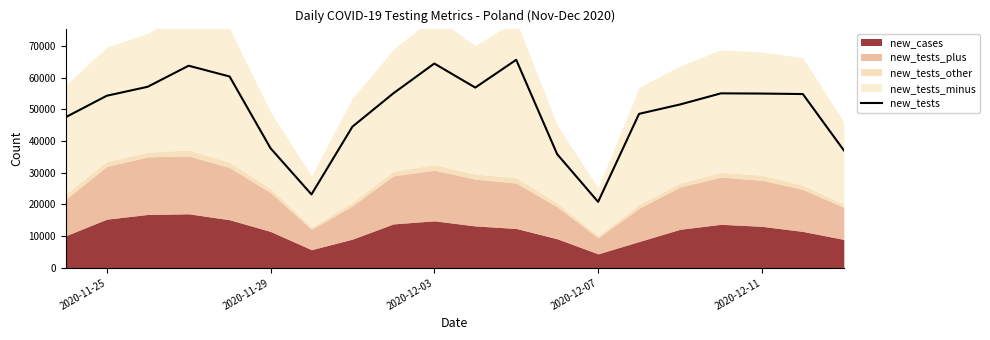

Which category has the lowest value in the new_tests series?

2020-12-07